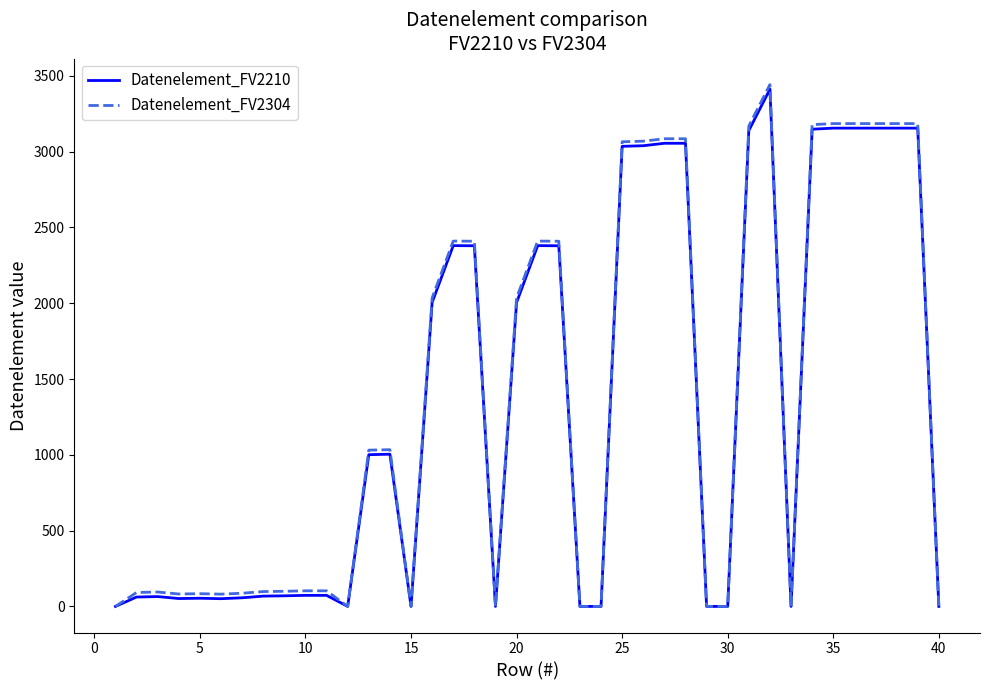

What is the maximum value shown in the chart?

3442